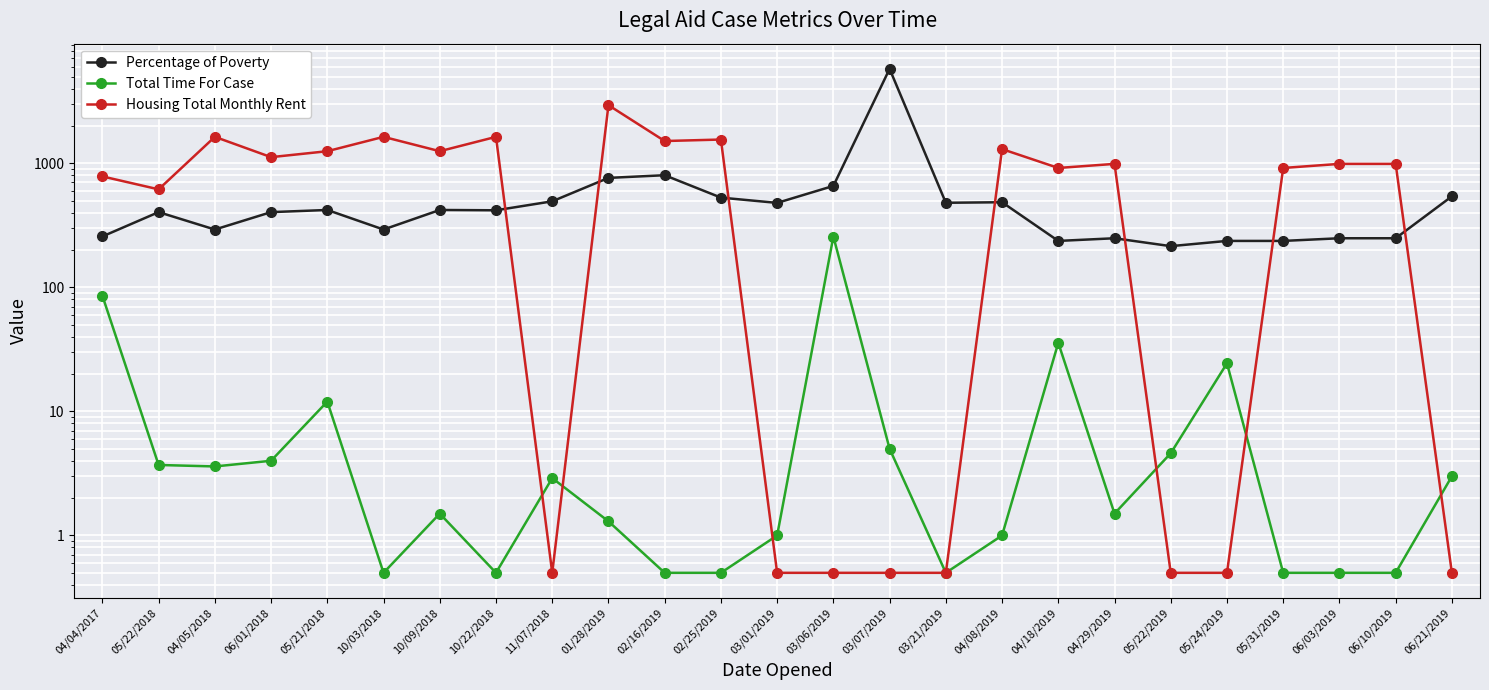

True or false: Percentage of Poverty and Total Time For Case cross at least once.

False